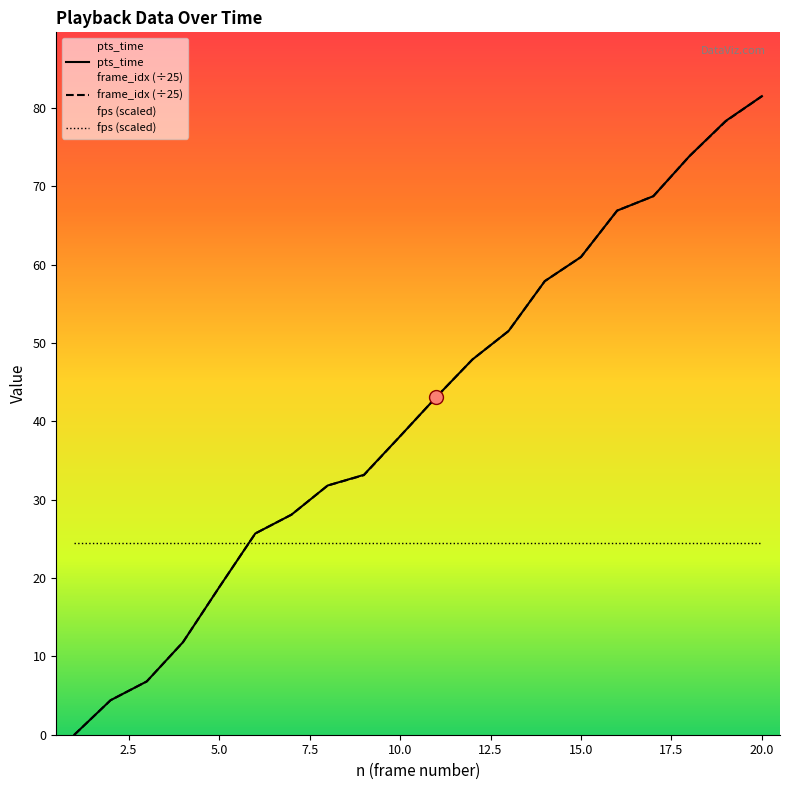

At which category is the sum across all series the highest?

20.0